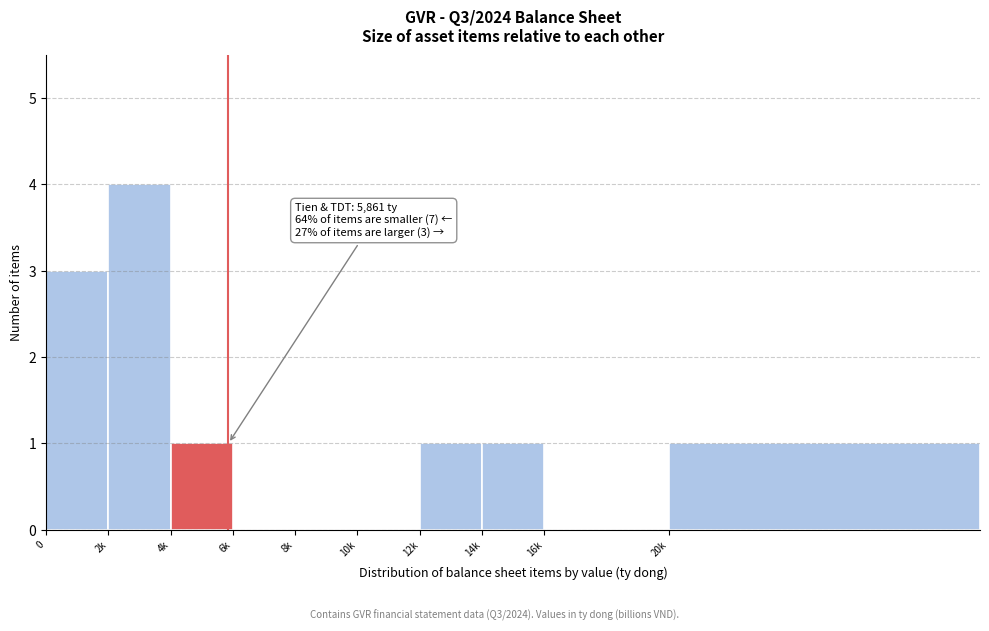

Reading right to left, list all the values displayed in this chart.

20k=1	16k=0	14k=1	12k=1	10k=0	8k=0	6k=0	4k=1	2k=4	0=3